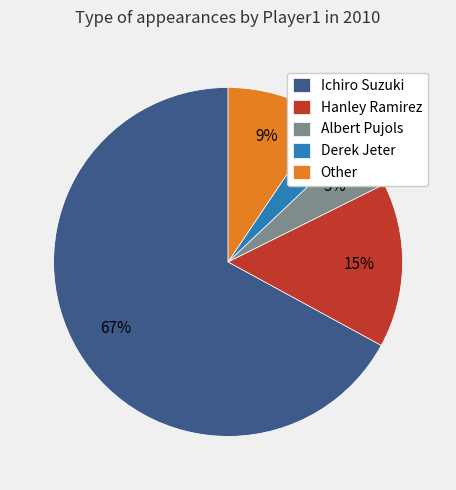

What is the smallest slice in the pie chart?

Derek Jeter